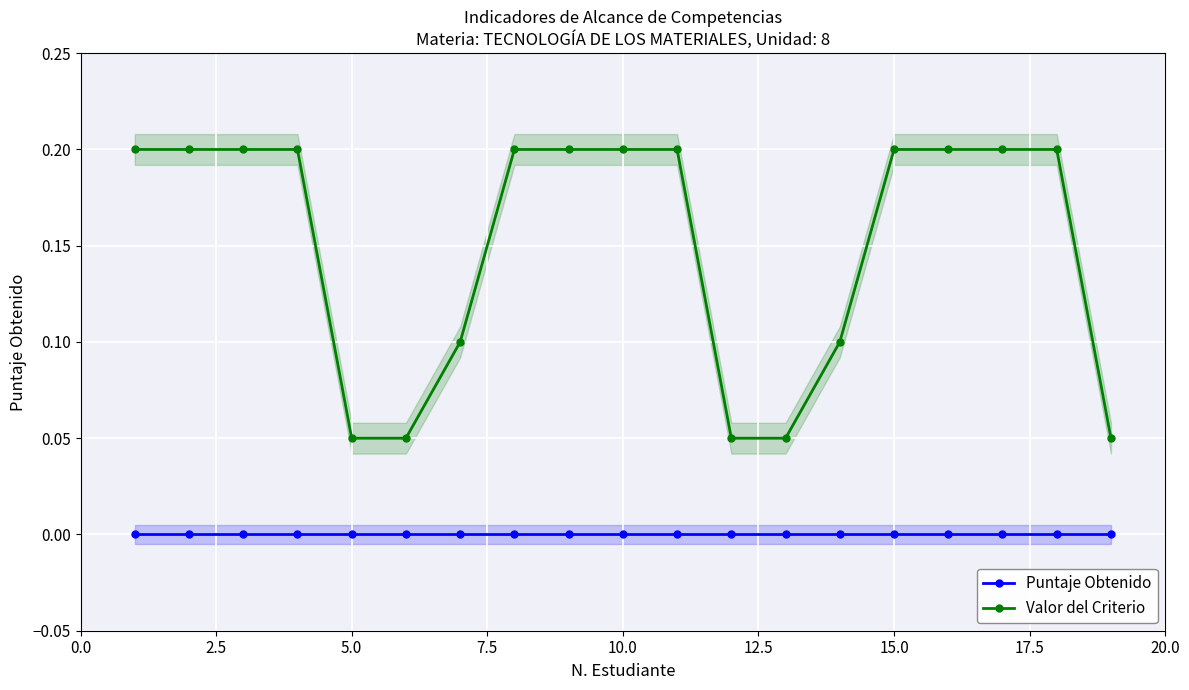

How many Valor del Criterio values are between 0 and 1?

19